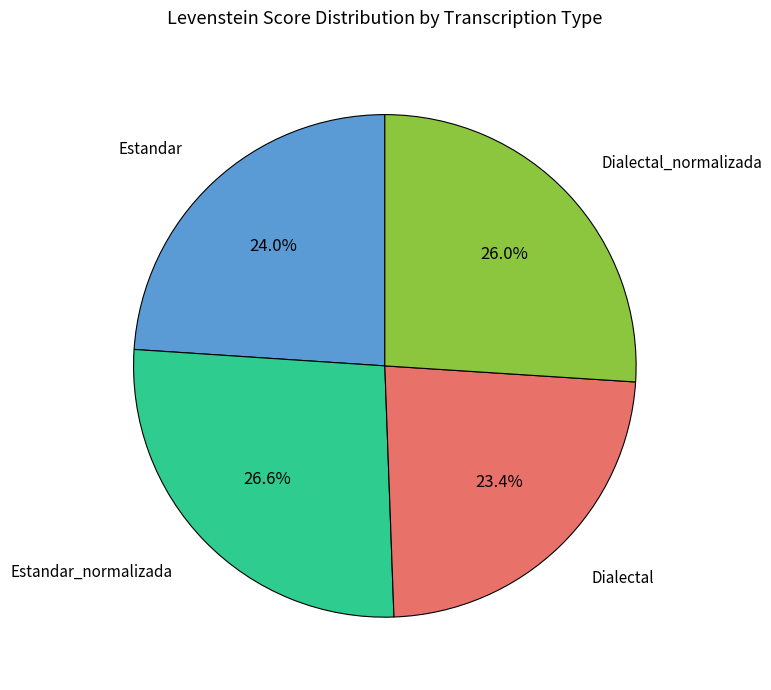

Is there a majority slice in this chart?

No